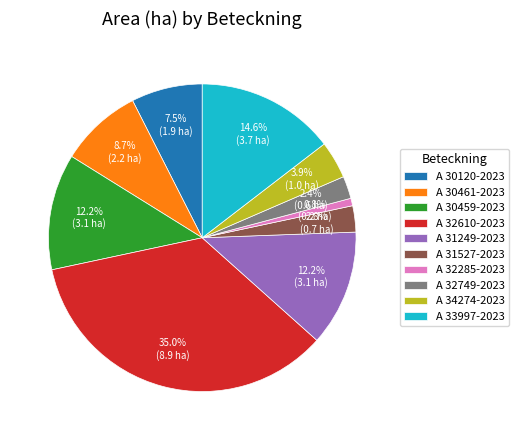

Between A 34274-2023 and A 30120-2023, which is larger?

A 30120-2023